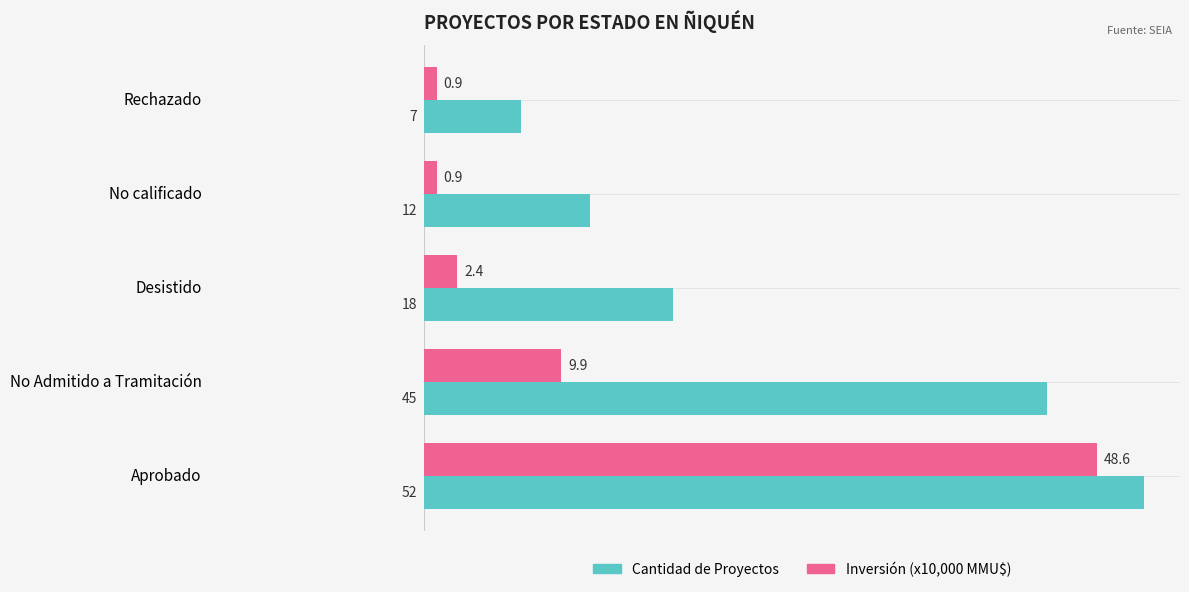

Count the Cantidad de Proyectos values in the range 12 to 45.

3